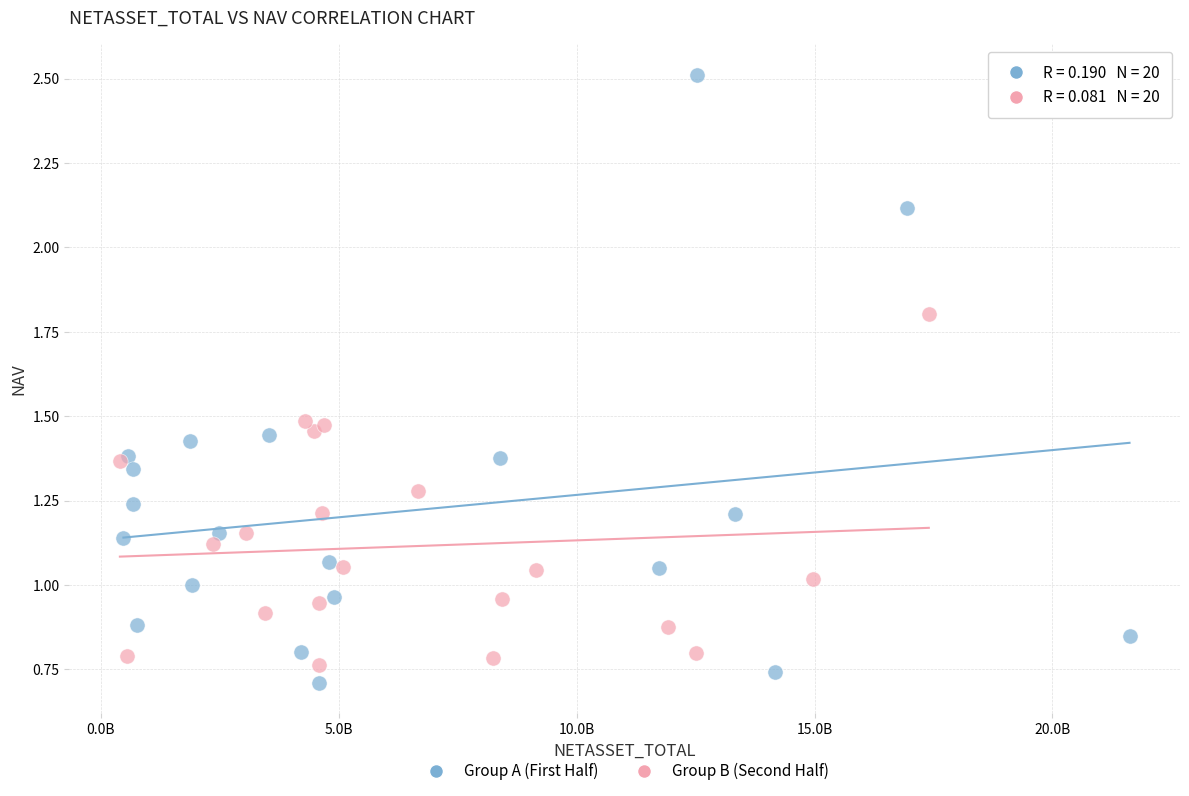

What are all the series names shown in the legend?

Group A (First Half), Group B (Second Half)